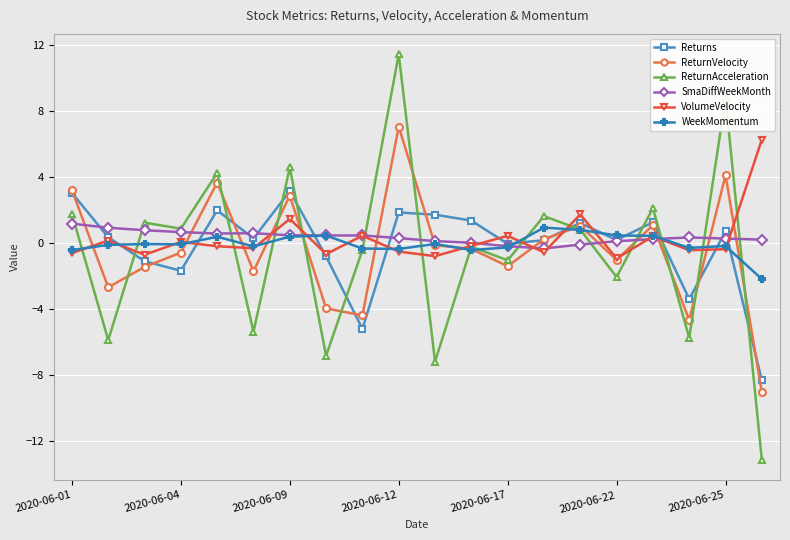

What is the value of the SmaDiffWeekMonth point at the 18th from the left?

0.3